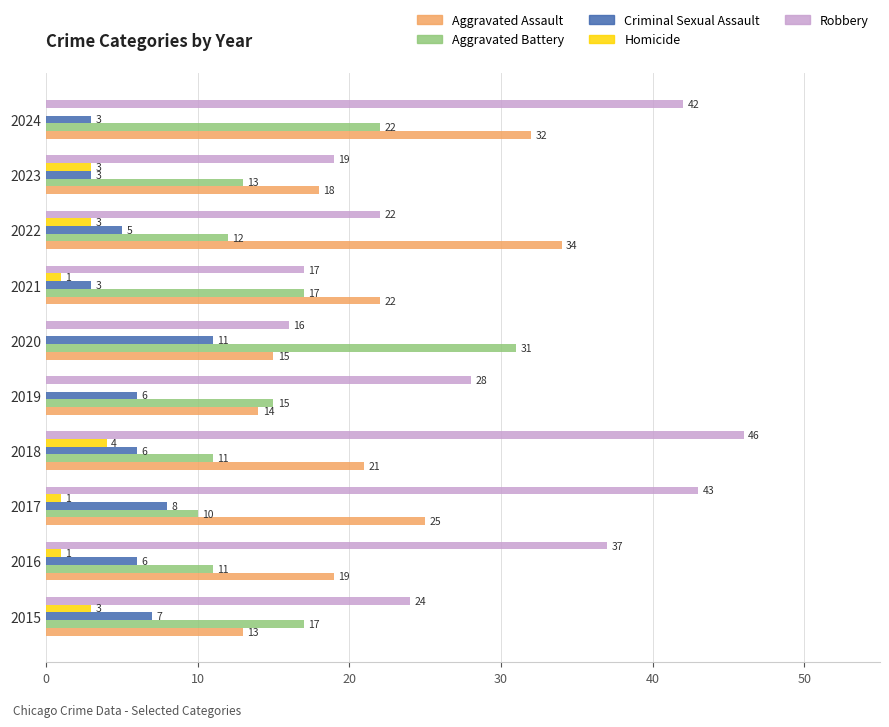

How many distinct data groups are displayed?

5